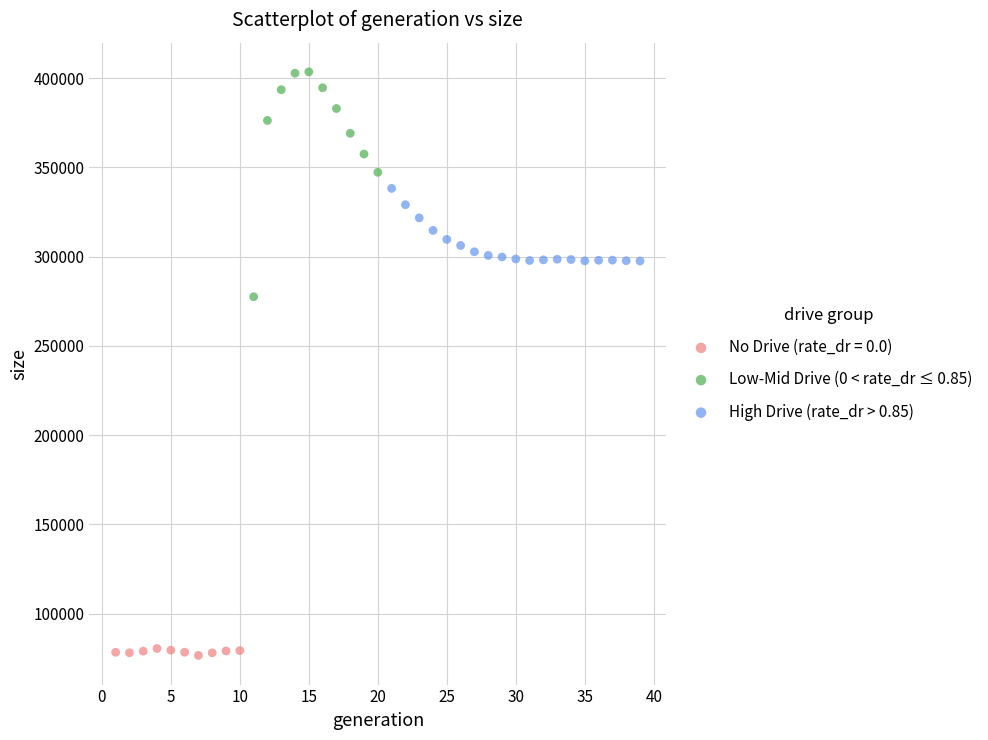

What are all the series names shown in the legend?

No Drive (rate_dr = 0.0), Low-Mid Drive (0 < rate_dr ≤ 0.85), High Drive (rate_dr > 0.85)